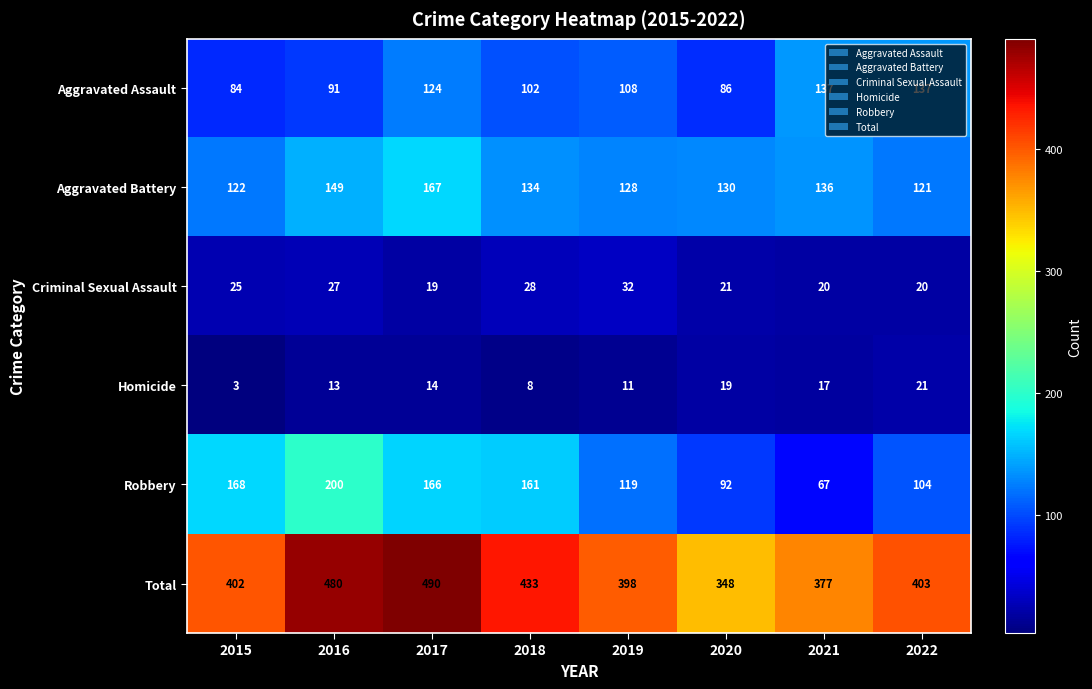

What is the greatest value displayed?

490